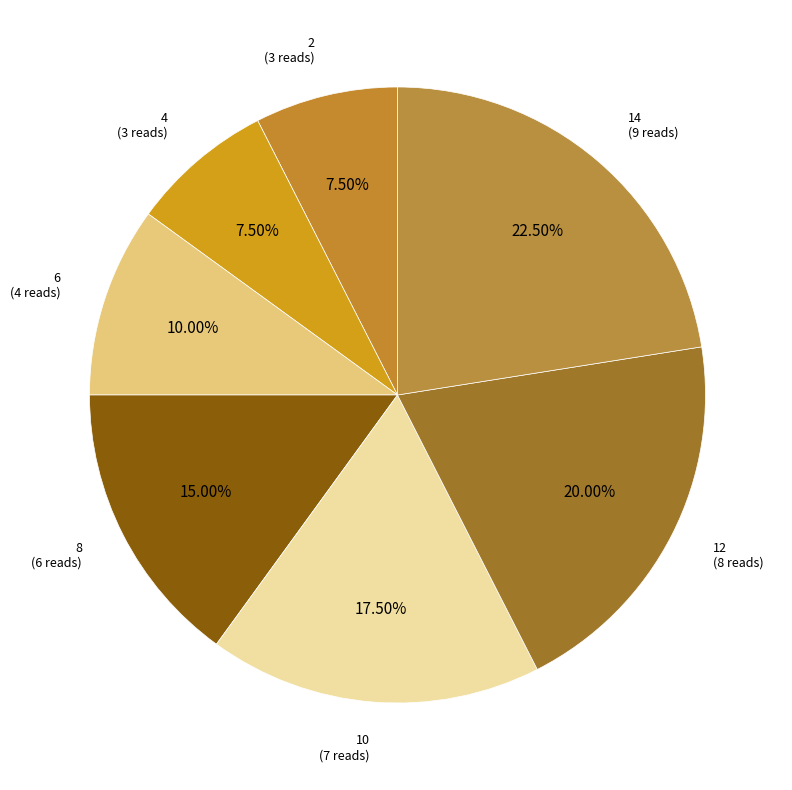

Count the number of slices in the pie.

7